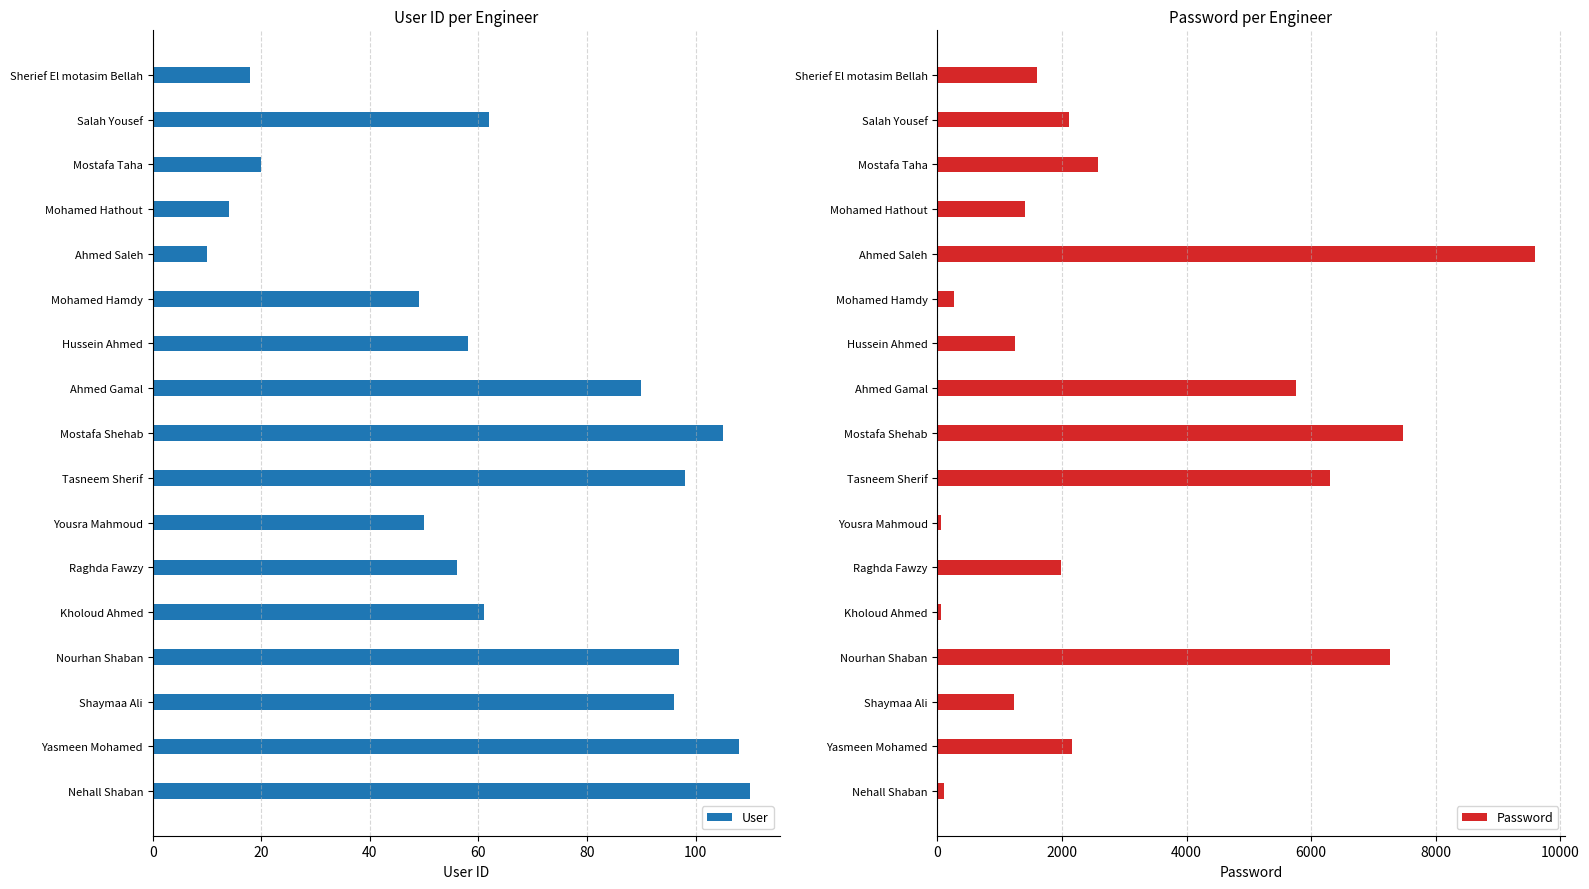

Which series has the largest range (max minus min)?

Password